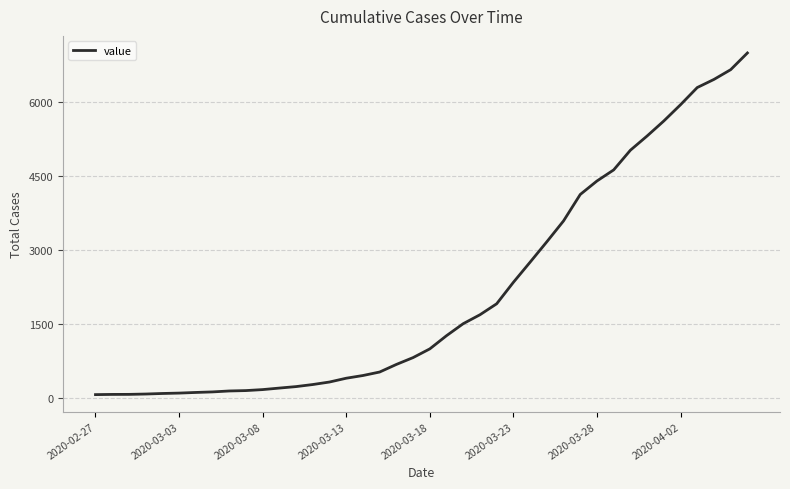

What is the difference between the maximum and minimum values?

6939